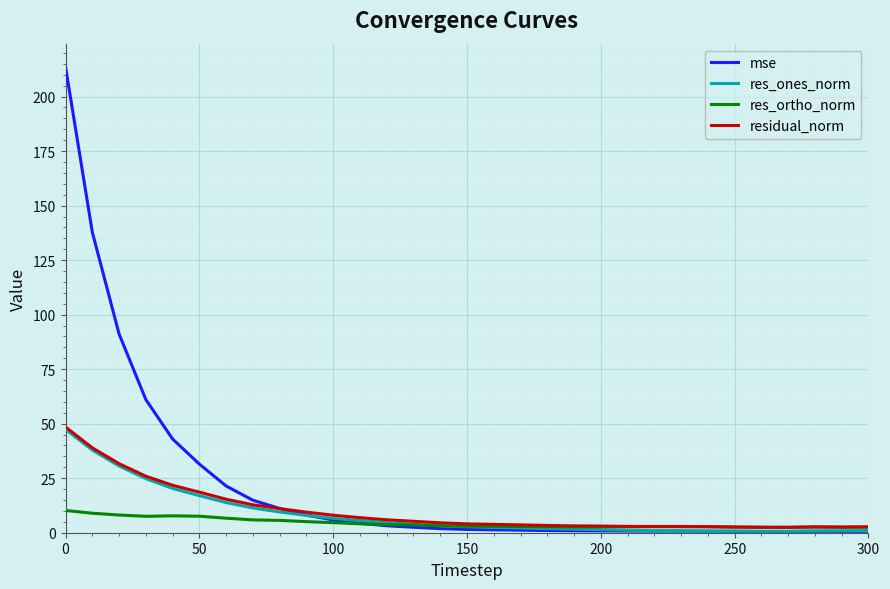

Which series has the widest spread of values?

mse